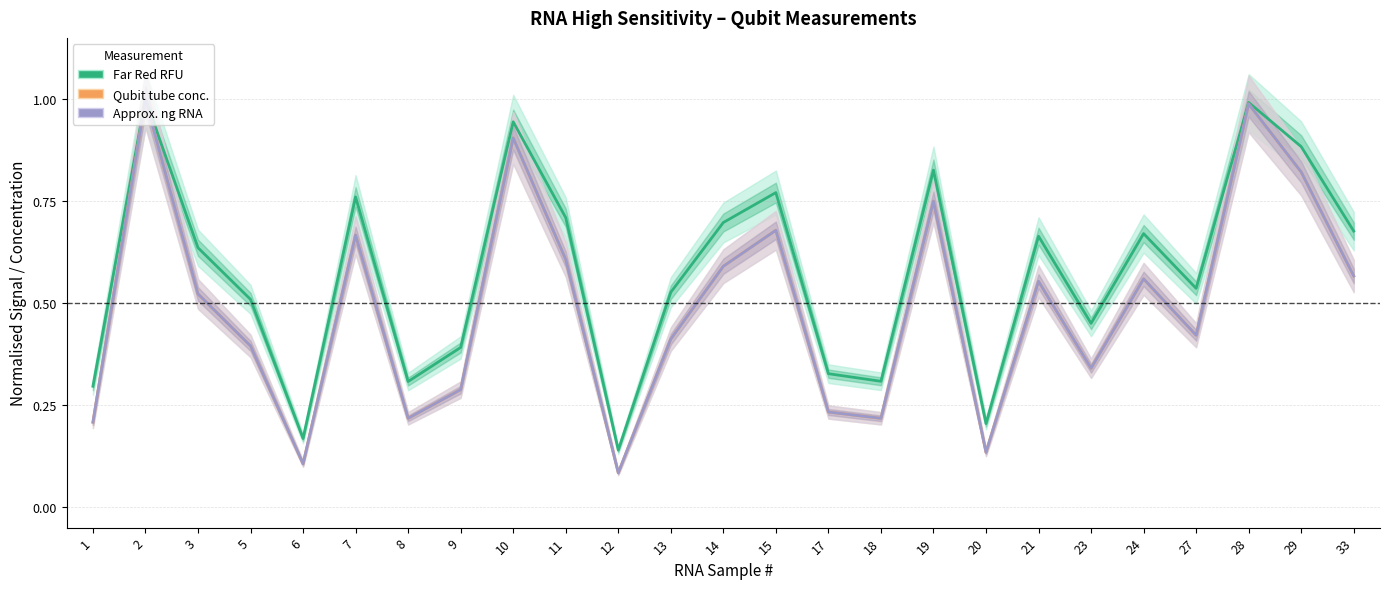

True or false: Far Red RFU has a value of 0.3 at 28.

False